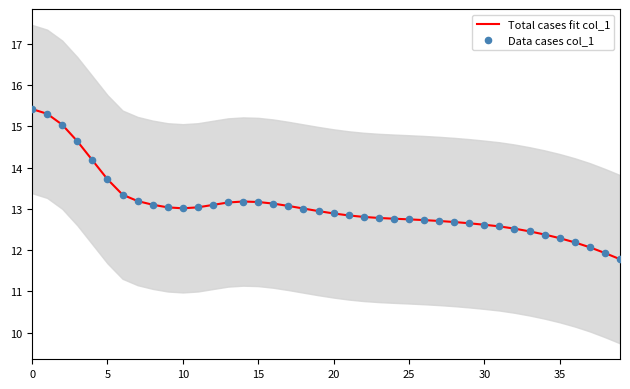

Is the value of Data cases col_1 at 14 greater than the value of Total cases fit col_1 at 12?

Yes